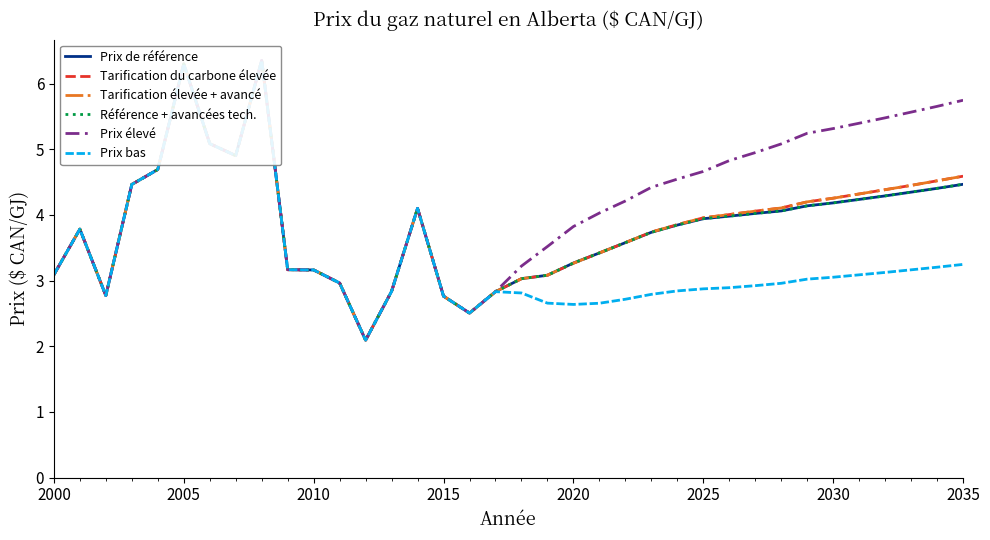

What are all the series names shown in the legend?

Prix de référence, Tarification du carbone élevée, Tarification élevée + avancé, Référence + avancées tech., Prix élevé, Prix bas